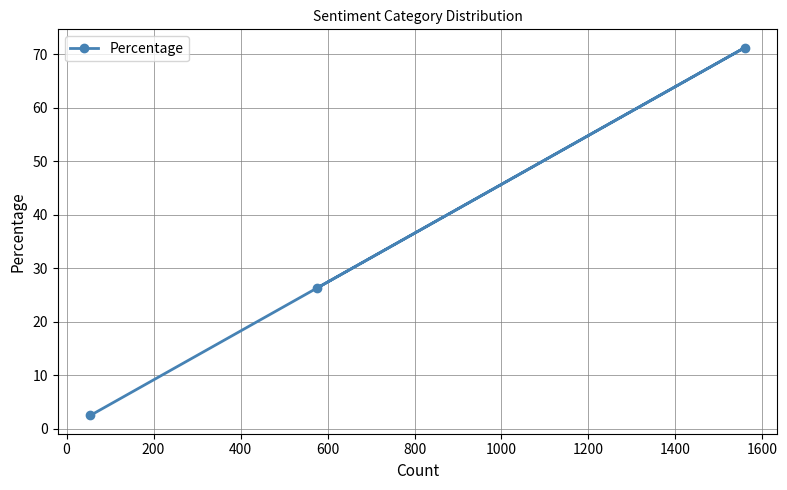

What is the smallest value displayed?

2.5